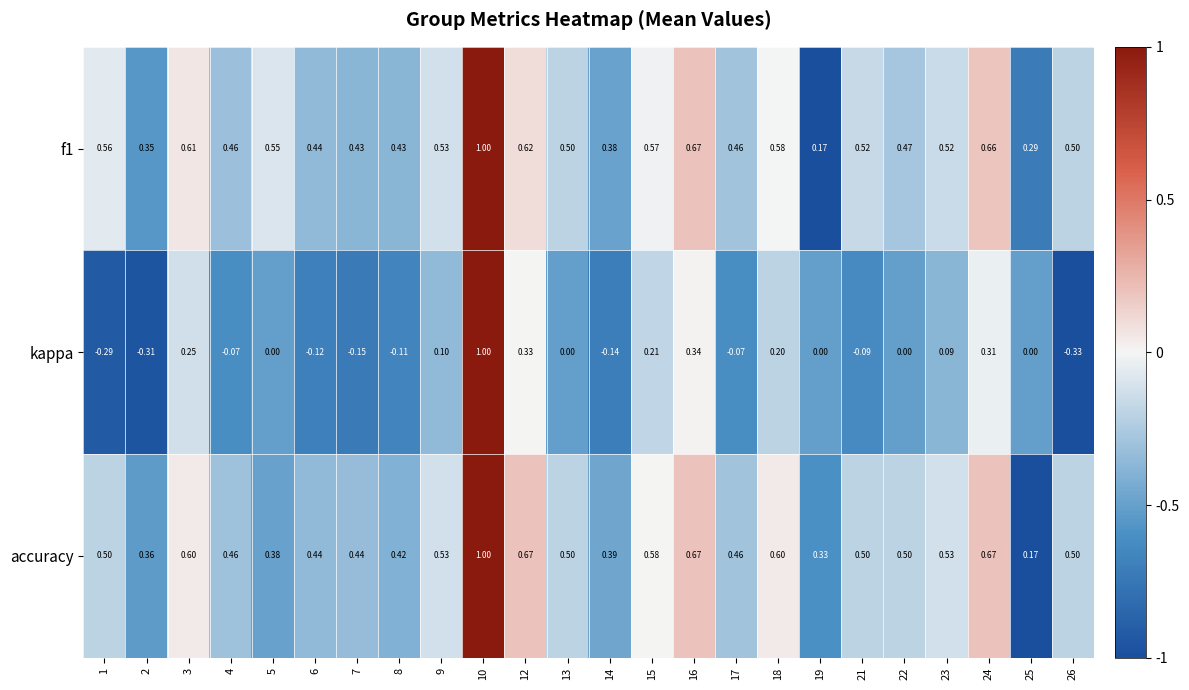

Between 16 and 21, which series saw the biggest shift?

kappa